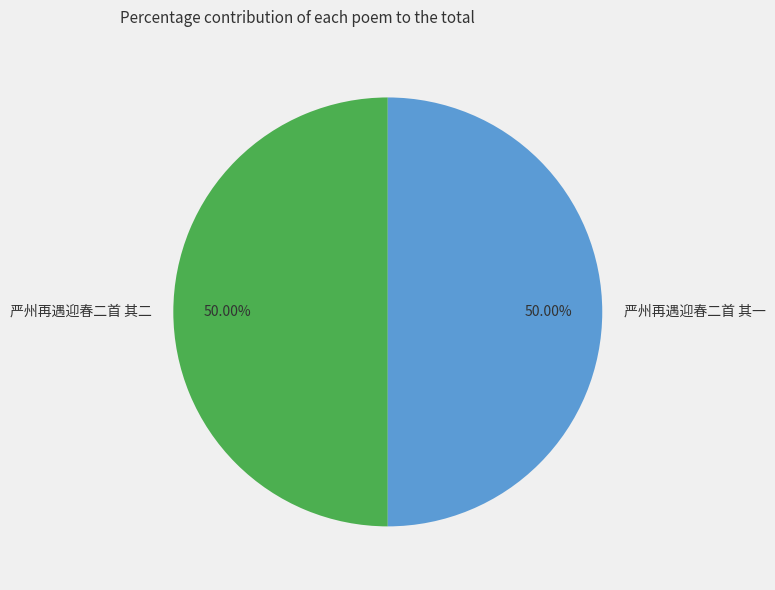

Count the number of slices in the pie.

2